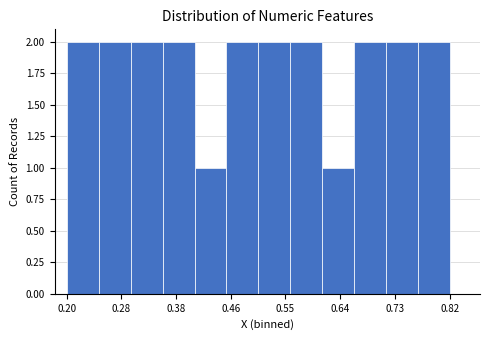

How tall is the bar that spans 0.25 to 0.30 on the x-axis? Neither the bar edges nor the heights are printed on the chart, so give them approximately, as read against the axes.

2